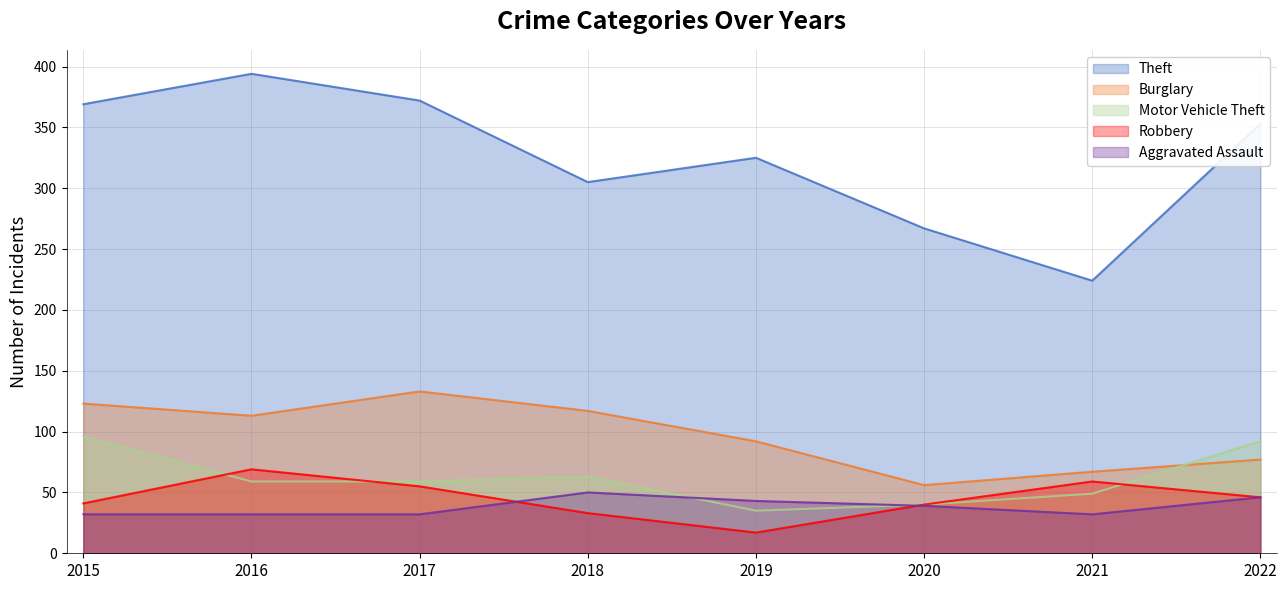

What is the sum of all Aggravated Assault values?

306